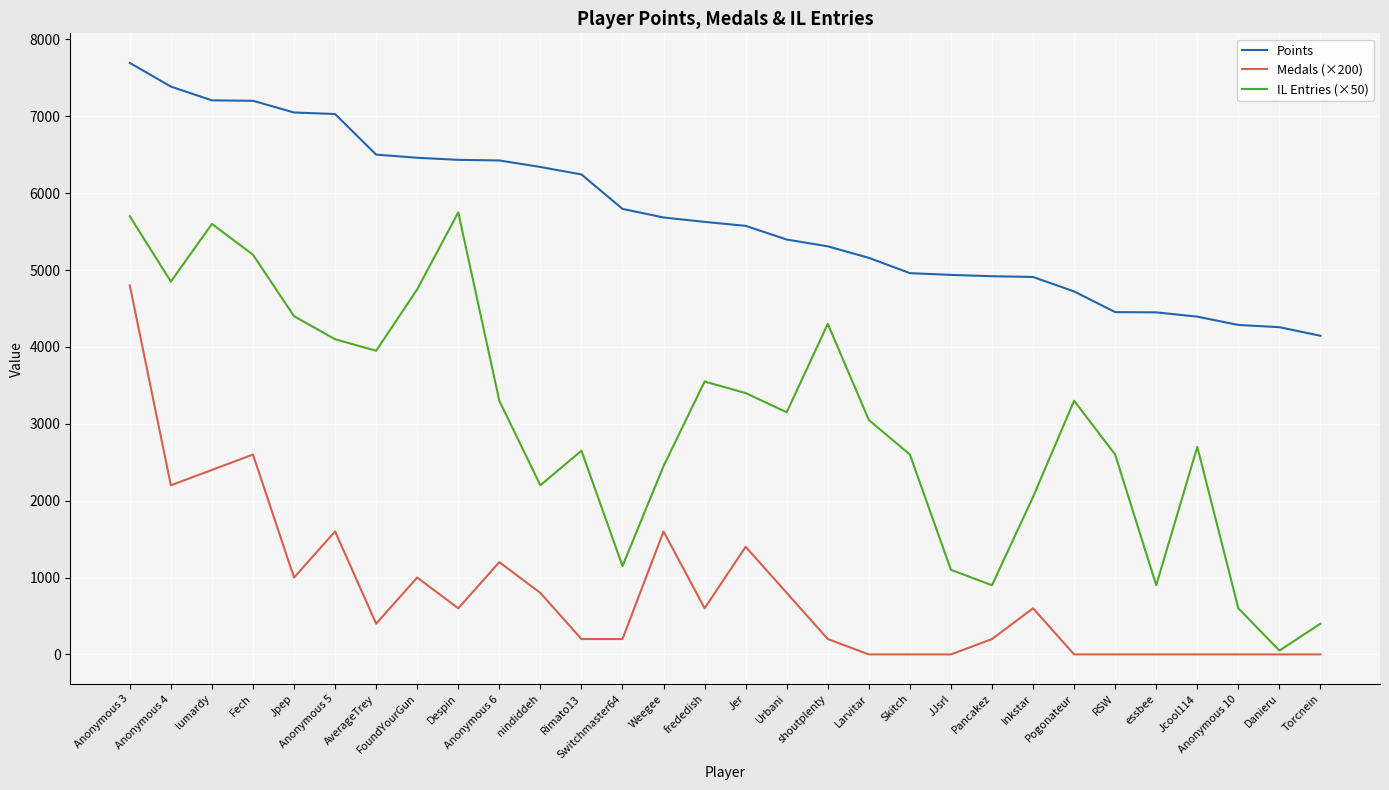

Which series has the largest total across all categories?

Points